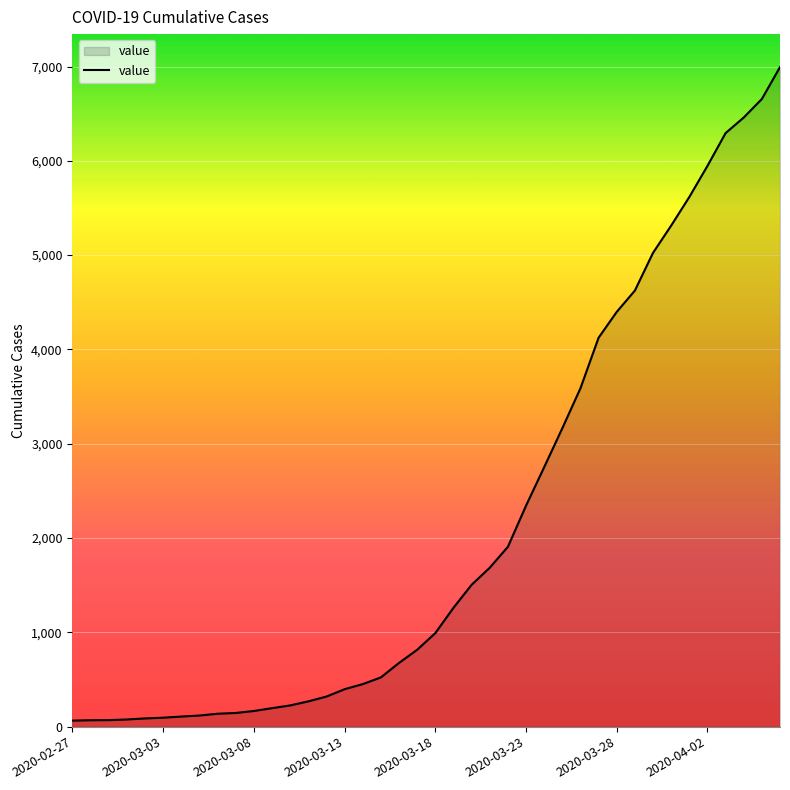

What is the maximum value shown in the chart?

6994